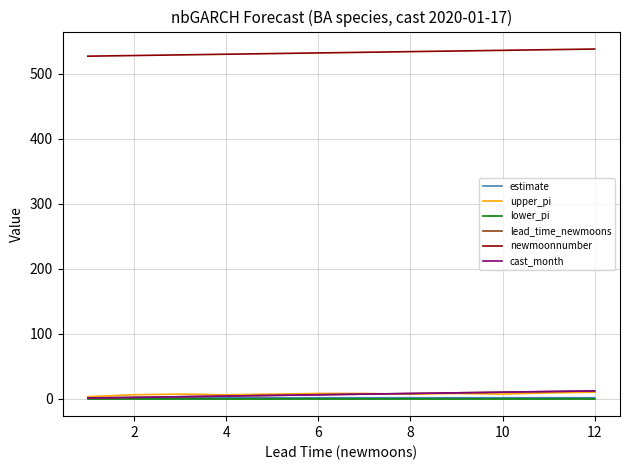

Does the chart display data point markers on the line(s)?

No